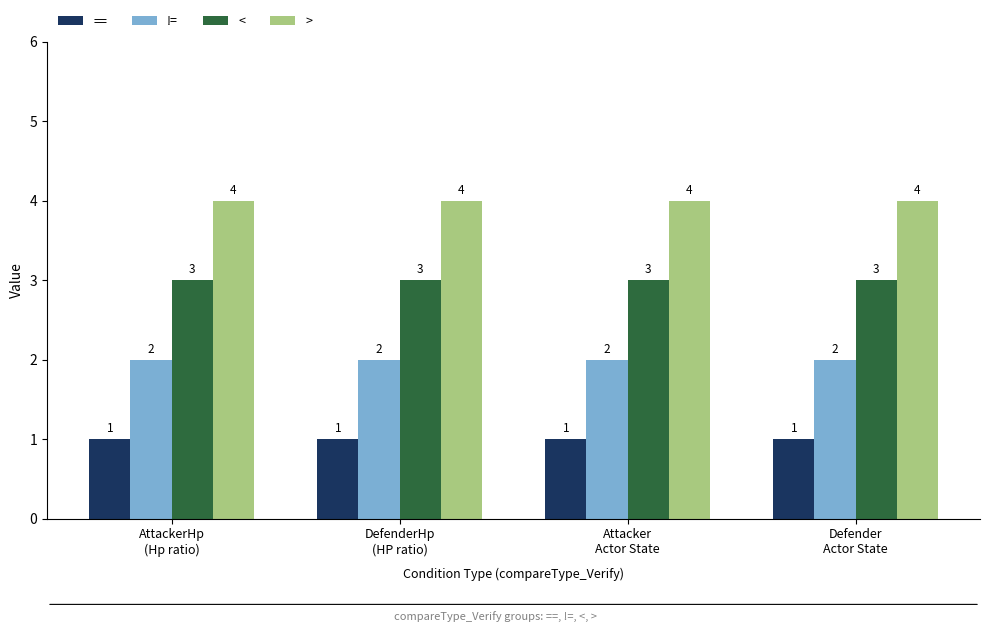

How many categories are shown in the chart?

4